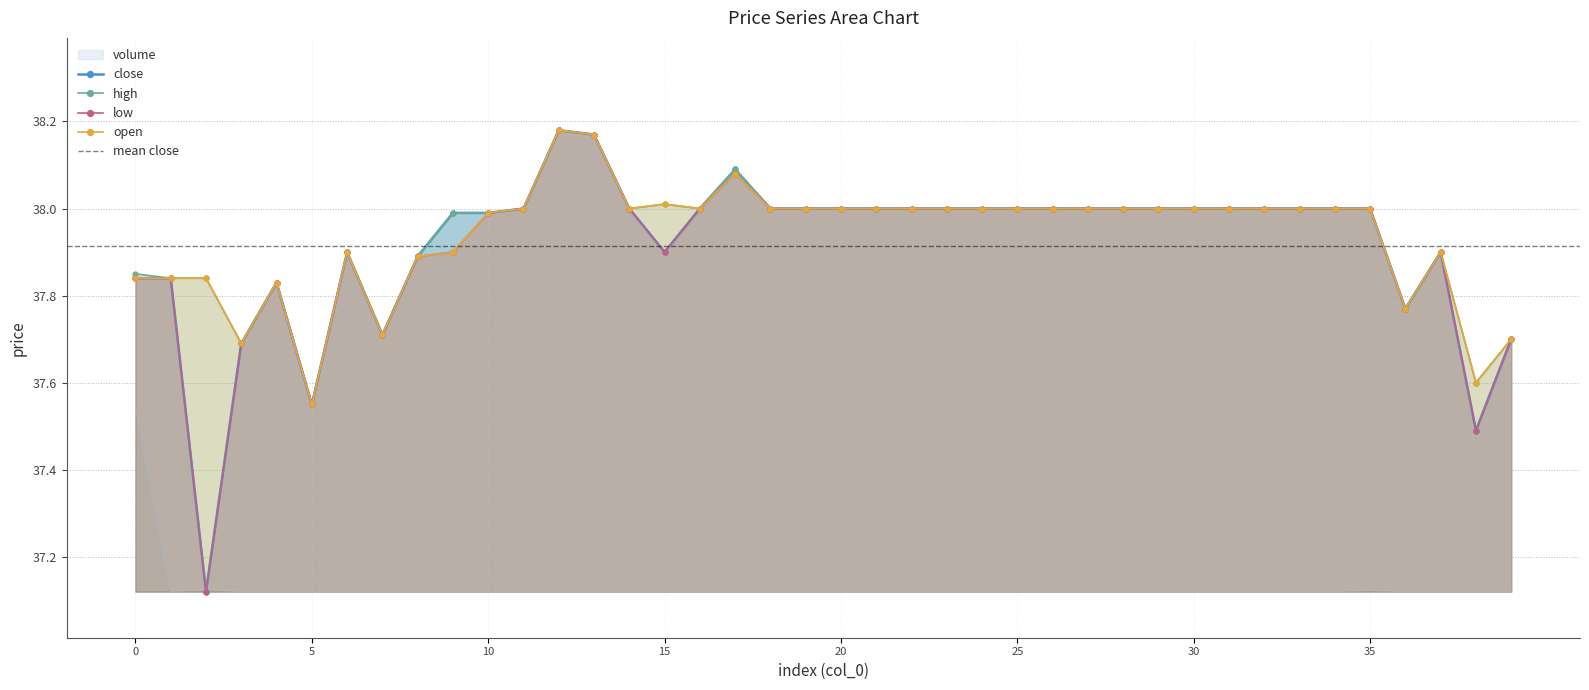

Where is open nearest to the value 37?

5